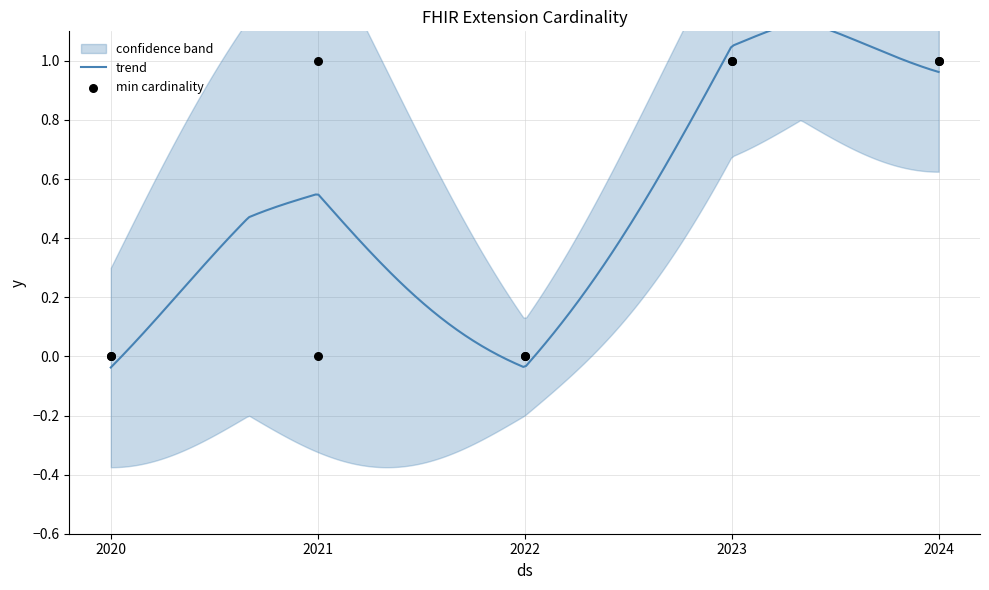

Which series contains the highest Y value?

min_cardinality